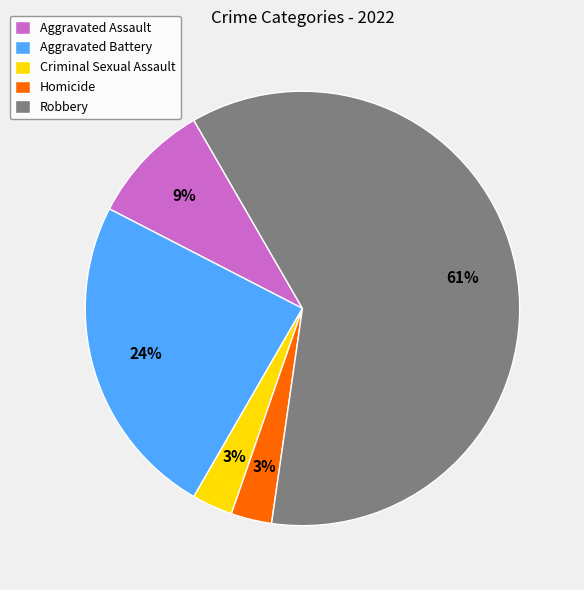

To the nearest percent, what percentage of the pie is Aggravated Battery?

24%